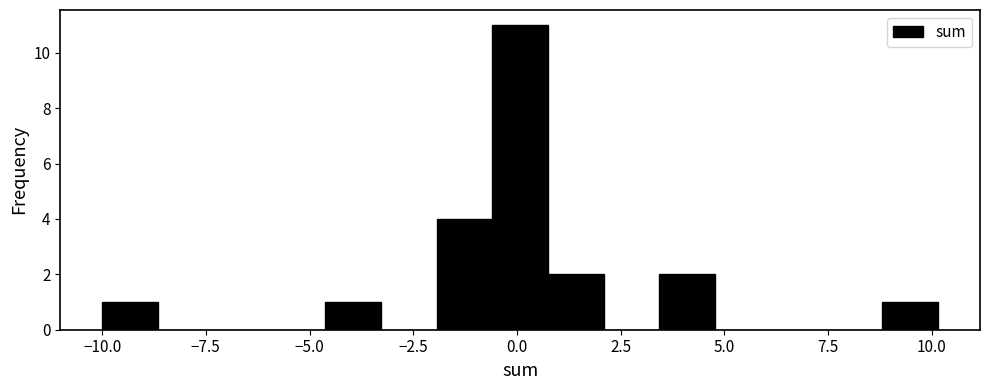

Read against the x-axis, roughly where is the centre of the tallest bar?

0.0